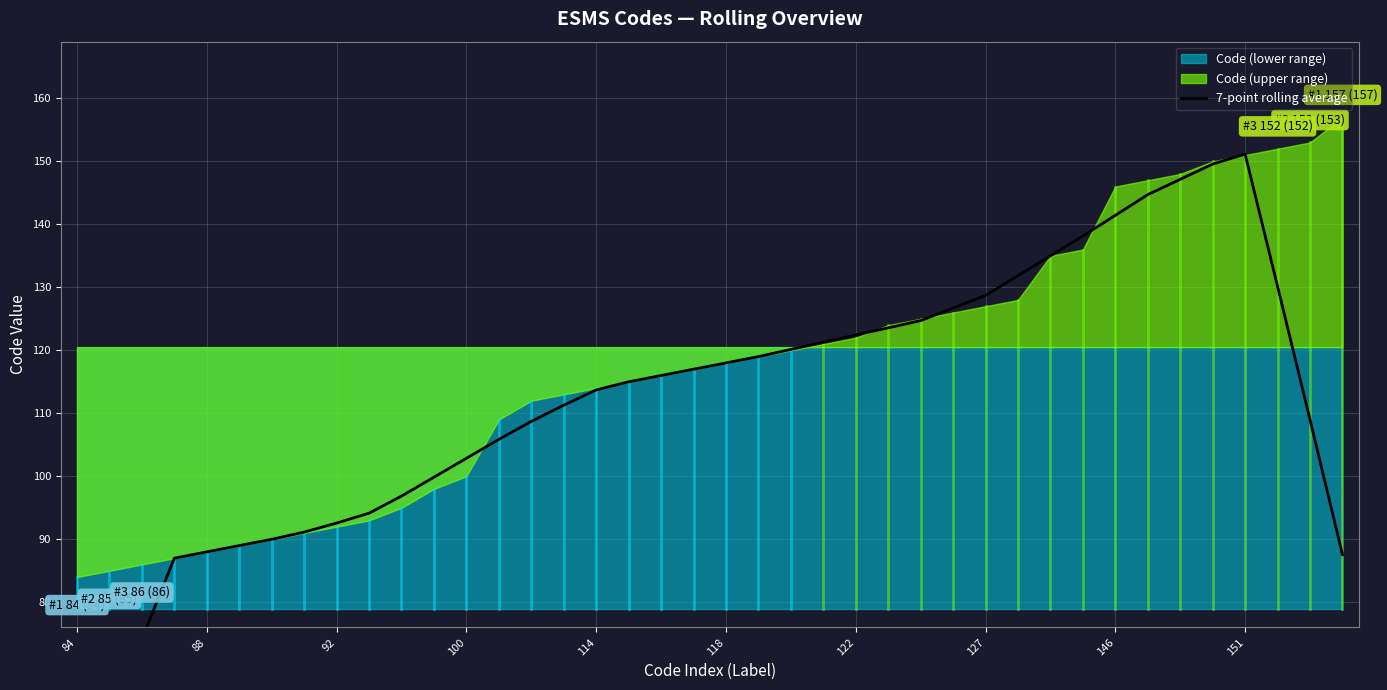

What is the change in value from 19 to 24?

+5.4